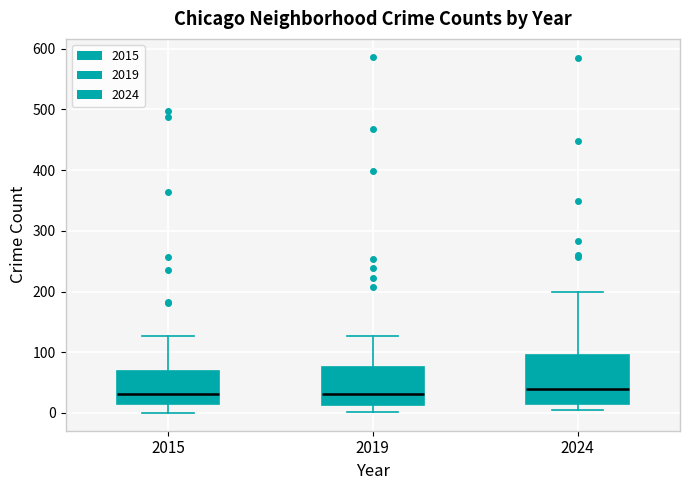

Which box is the tallest, from its lower edge to its upper edge?

2024